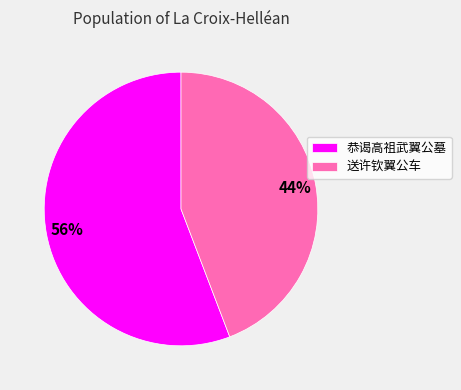

Rank the categories by value from highest to lowest.

恭谒高祖武翼公墓, 送许钦翼公车